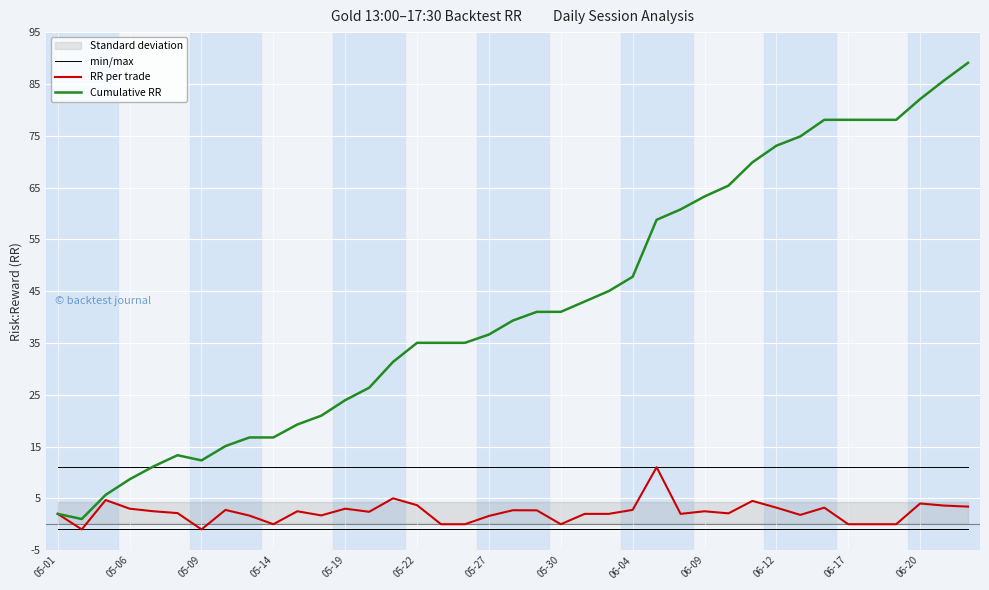

True or false: min/max has a value of 6.1 at 05-06.

False